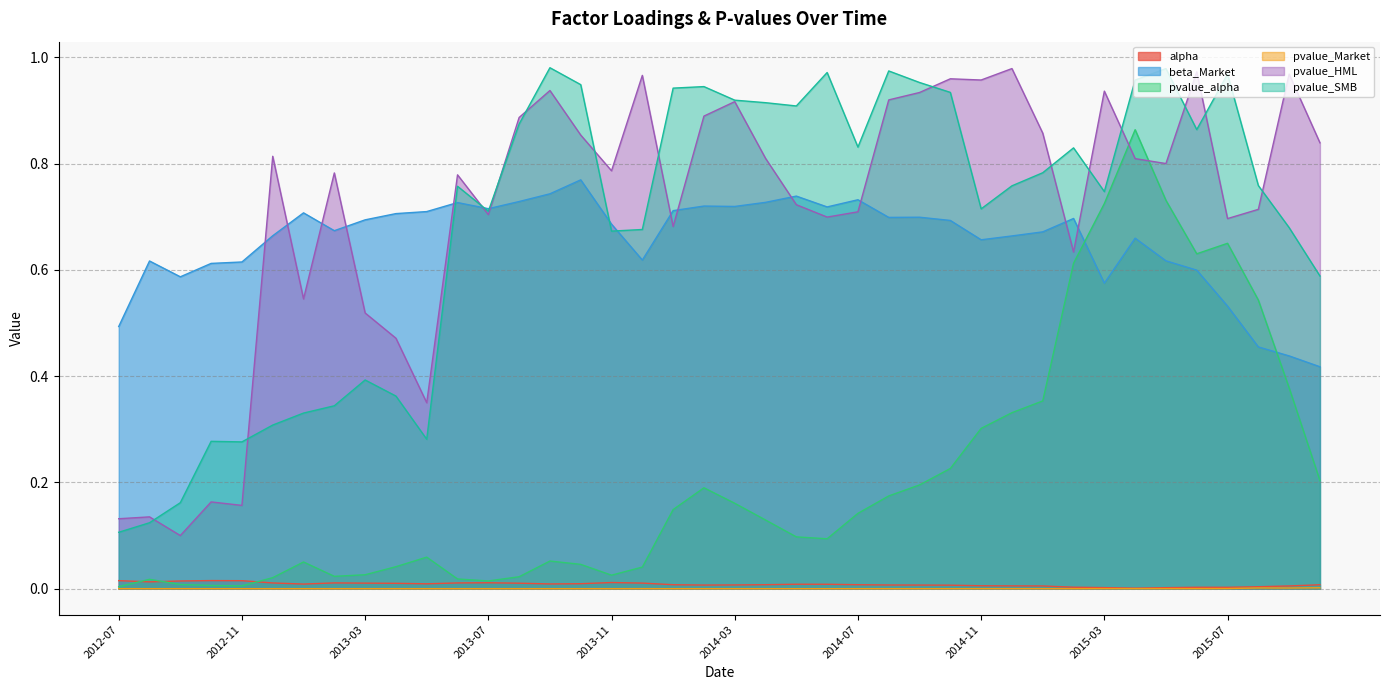

What are all the series names shown in the legend?

alpha, beta_Market, pvalue_alpha, pvalue_Market, pvalue_HML, pvalue_SMB